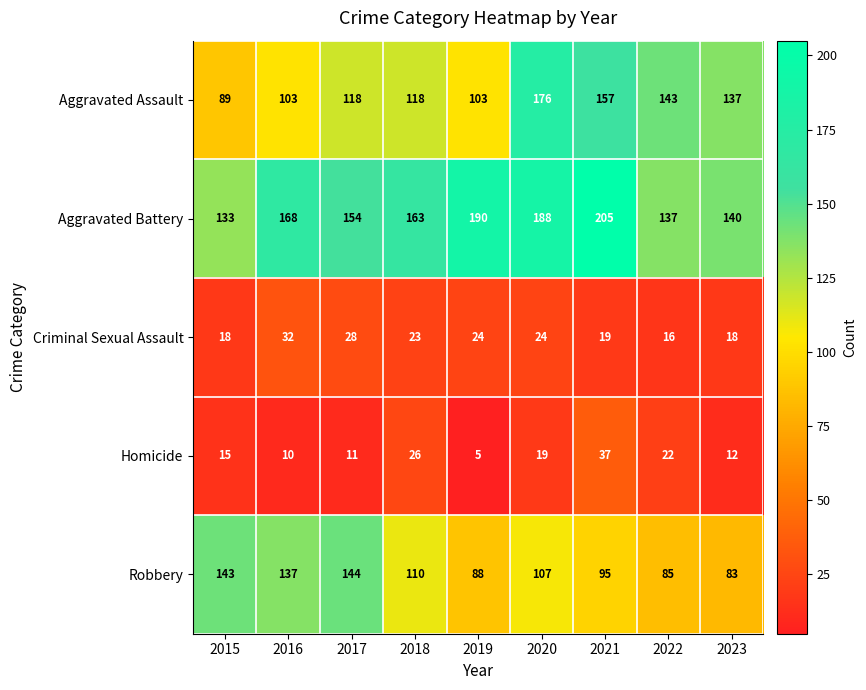

What is the spread (max minus min) of values at 2018?

140